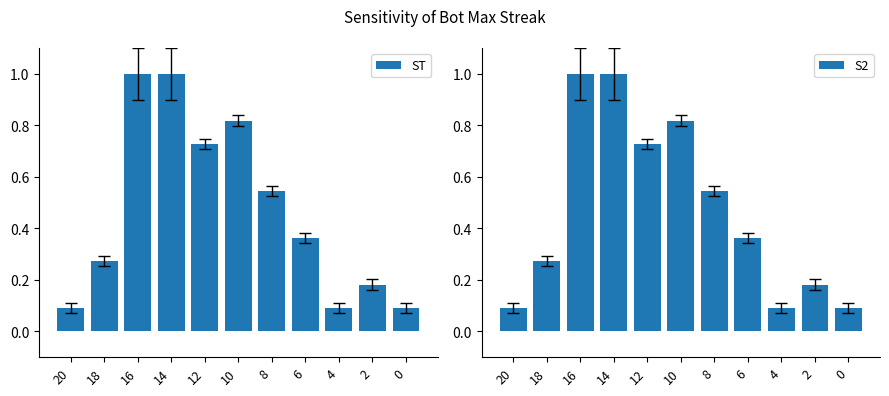

Is it true that S2 equals 0.4 at 10?

False